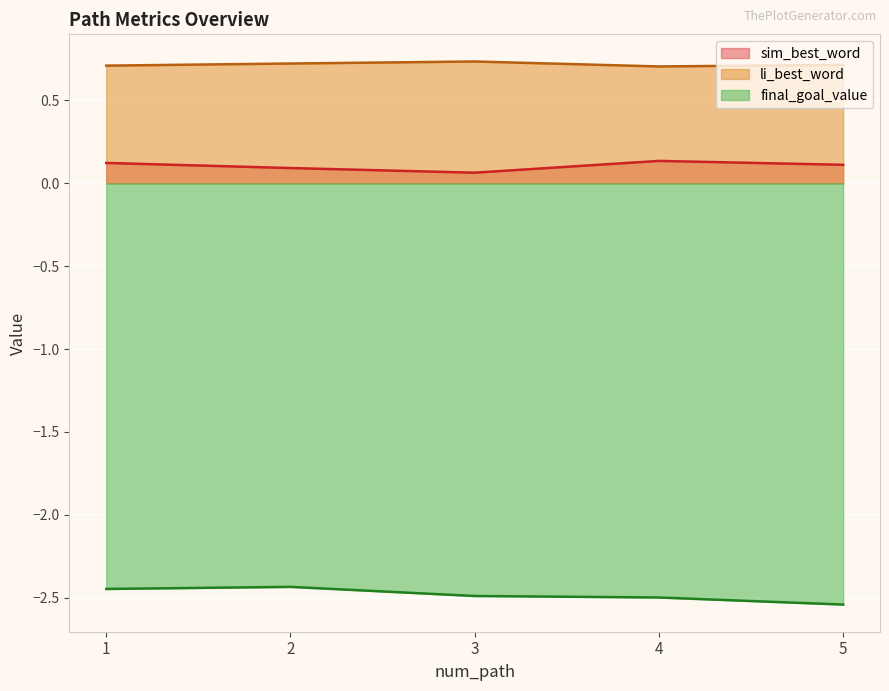

At which category is the sum across all series the highest?

1